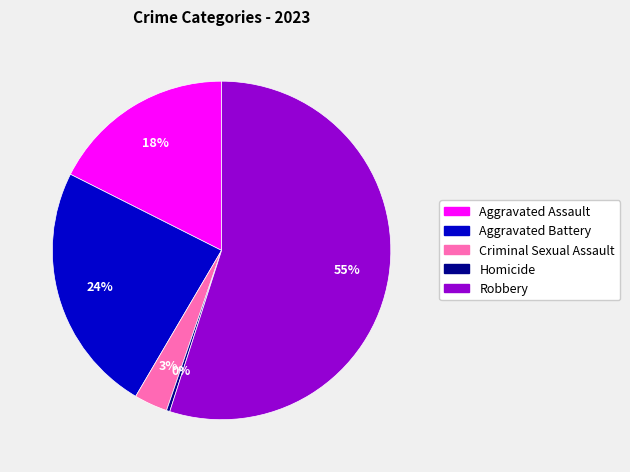

To the nearest percent, what portion does Aggravated Assault represent?

18%